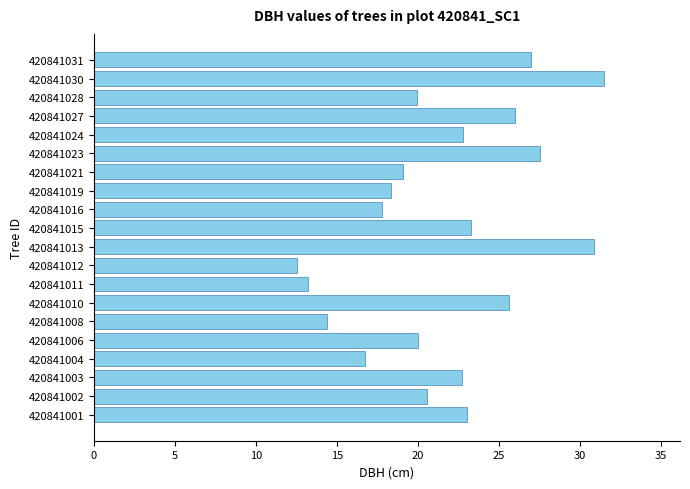

The chart shows a value of 37.3 at 420841024. True or false?

False